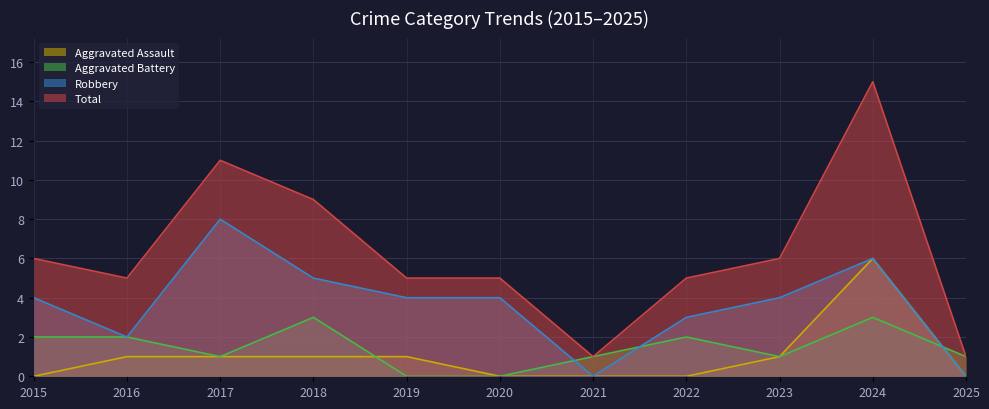

True or false: Robbery has a value of 3 at 2015.

False